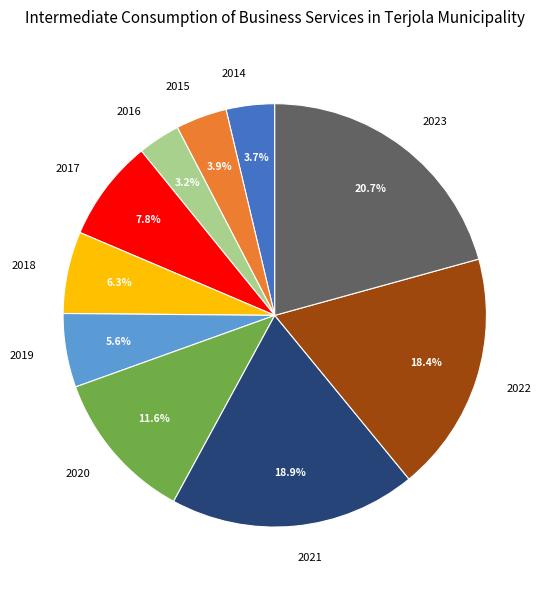

True or false: 2023 accounts for 21% of the total.

True